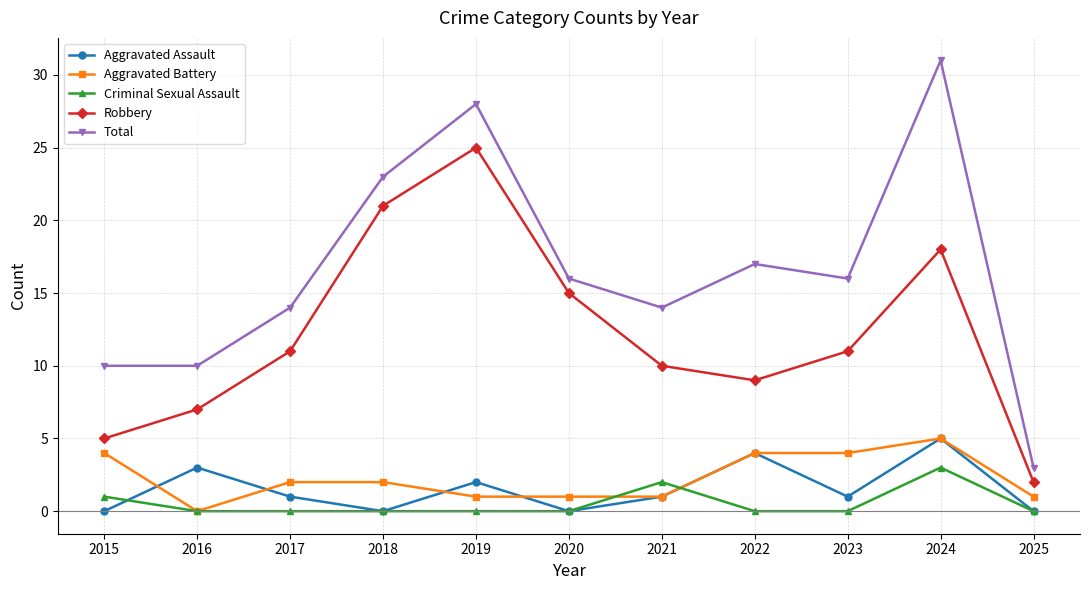

True or false: Total and Aggravated Assault cross at least once.

False